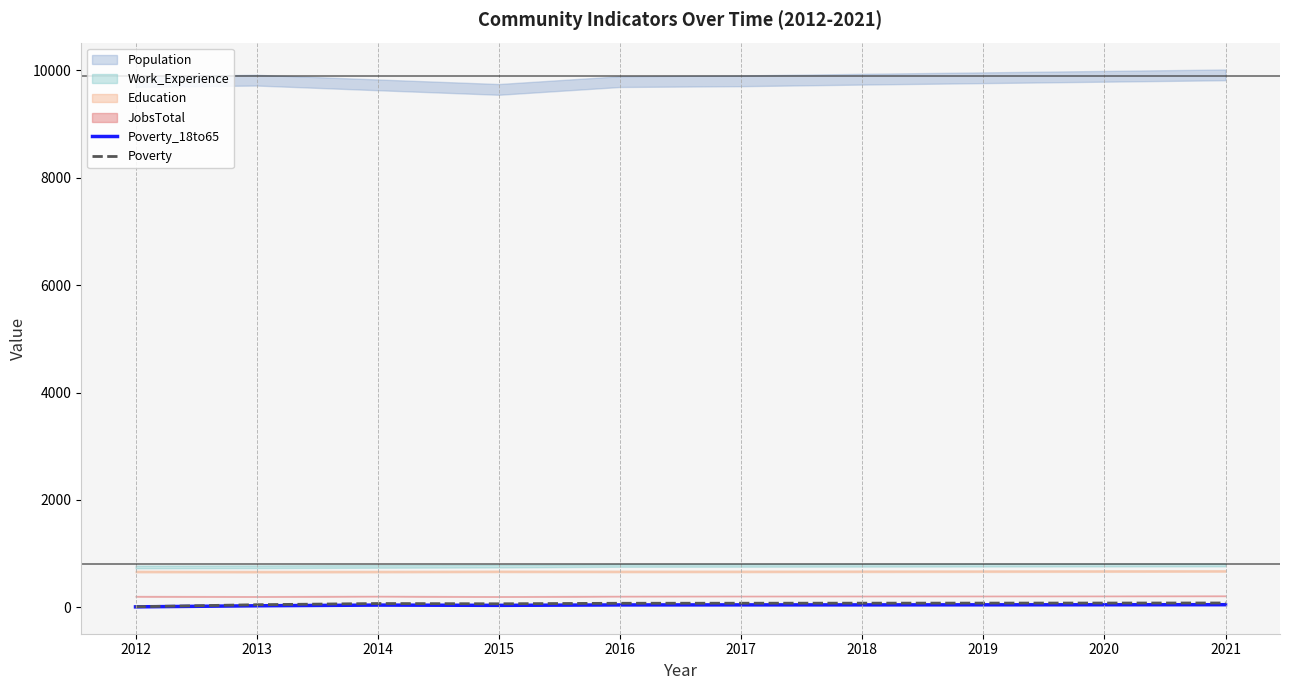

What is the value of the Poverty_18to65 point at the 3rd from the left?

42